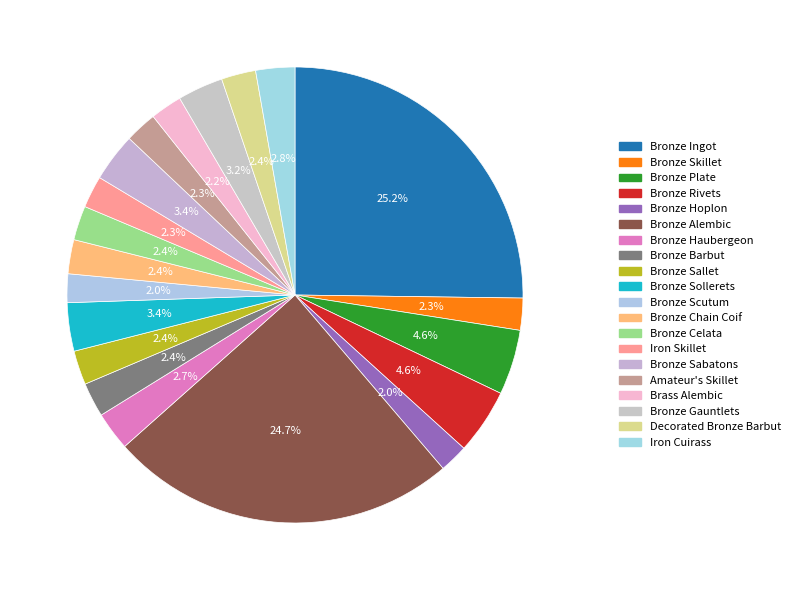

To the nearest percent, what is the difference between the largest and smallest slice percentages?

23%